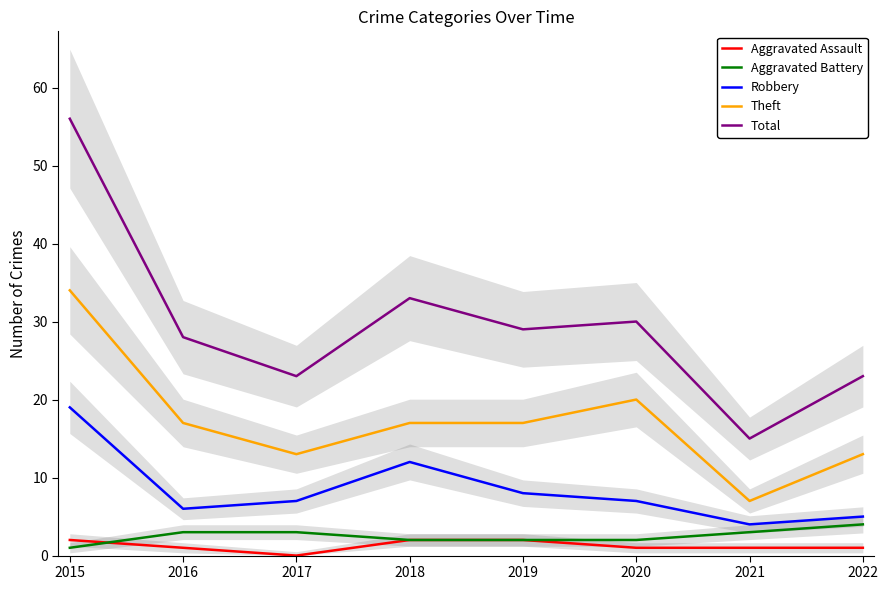

True or false: Total has more than 2 points higher than both neighbors.

False